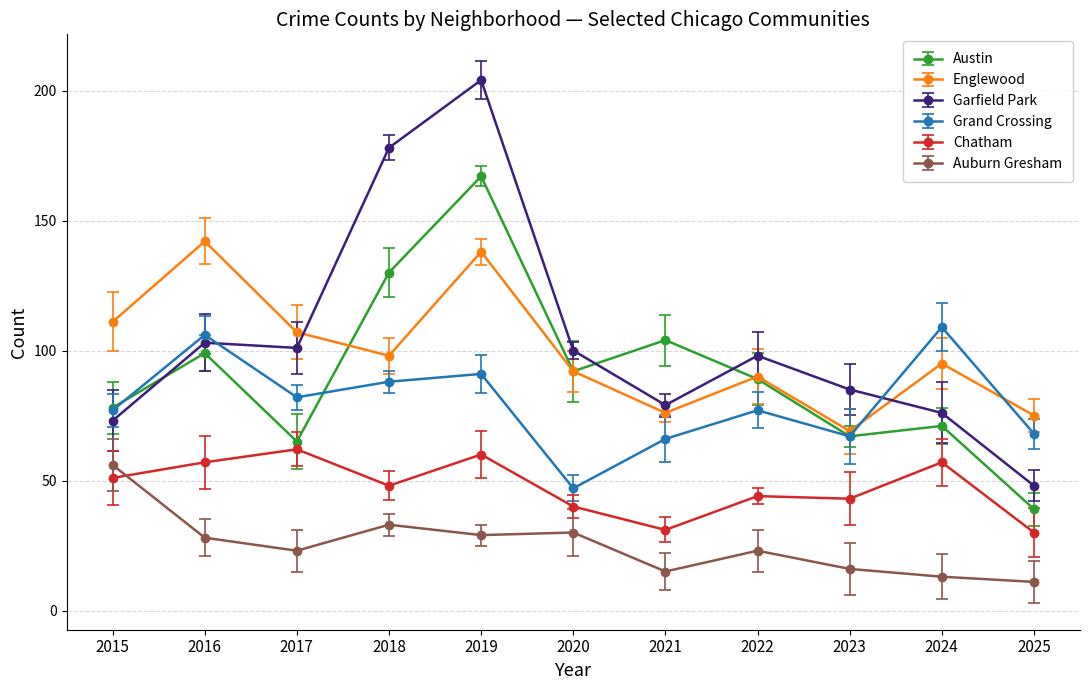

At which label is Austin closest to 103?

2021